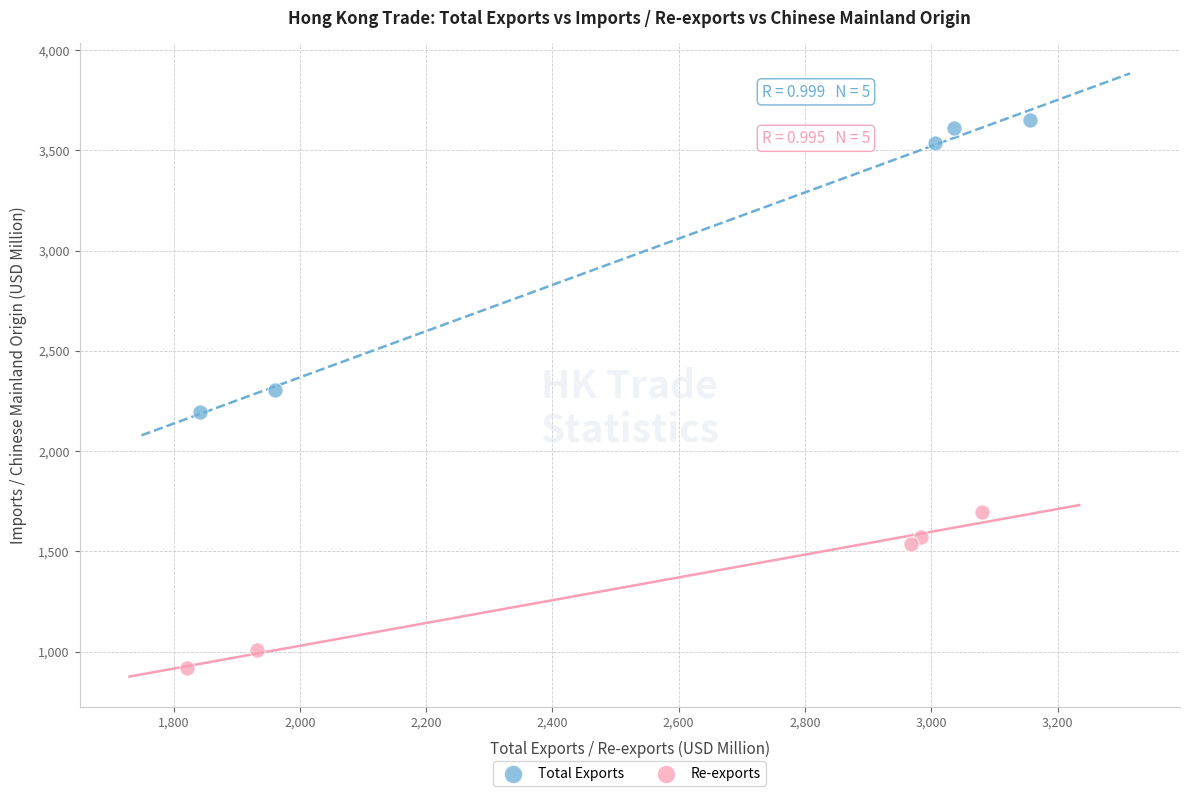

Which series contains the highest Y value?

Total Exports